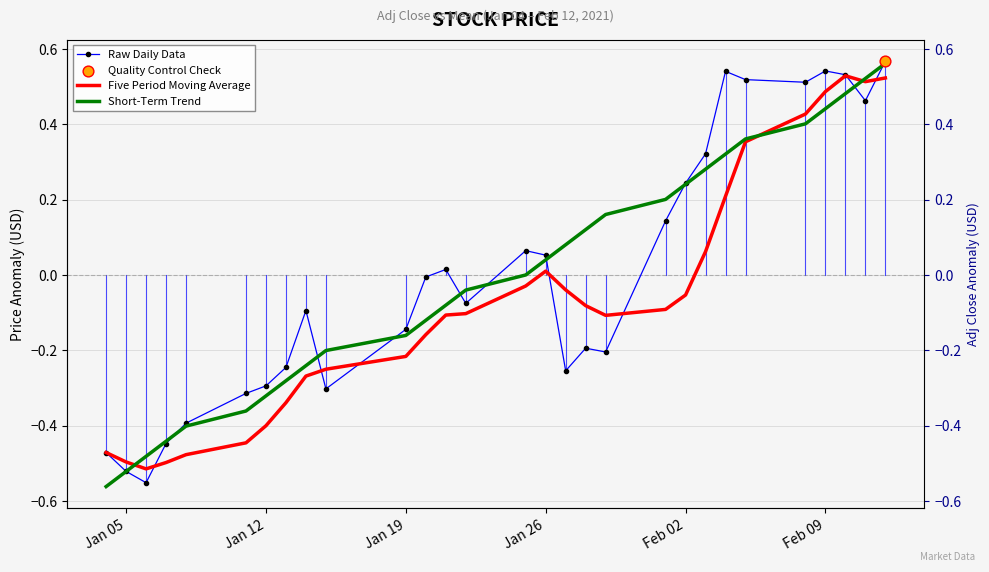

Which series has the largest total across all categories?

Short-Term Trend